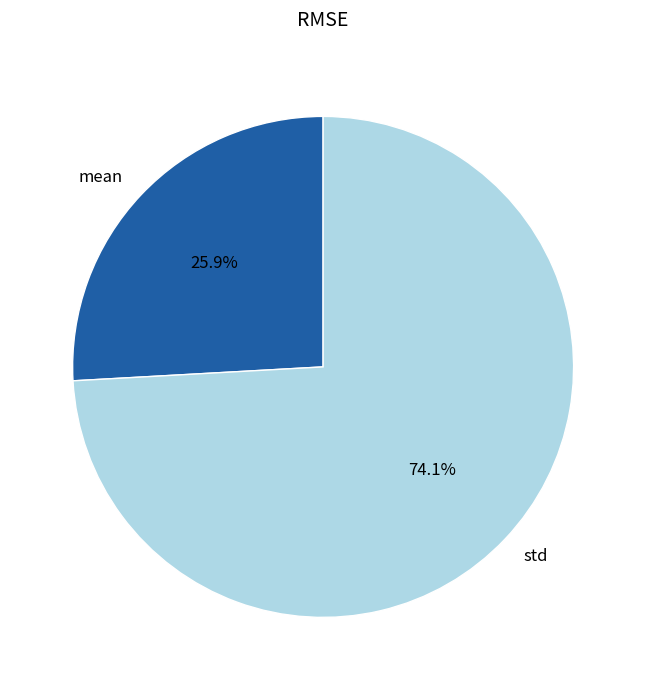

What is the ratio of the value at std to the value at mean?

2.9